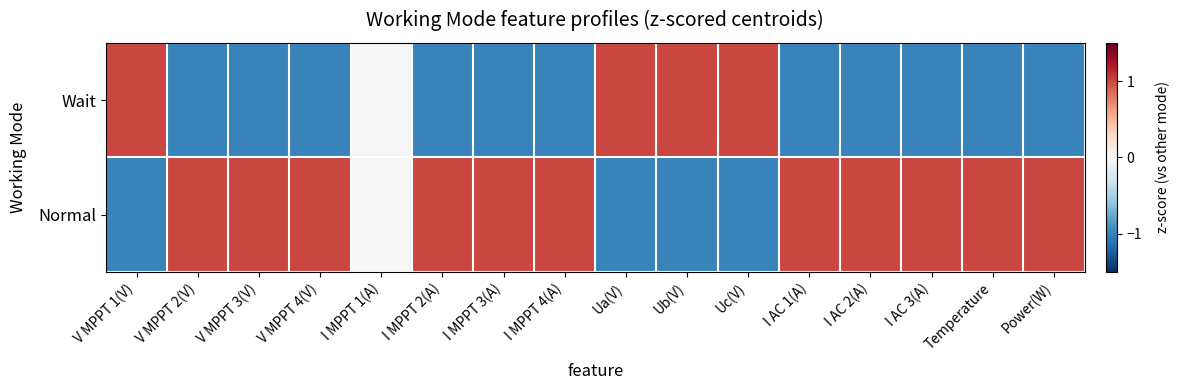

At which category does the chart reach its peak across all series?

Ub(V)